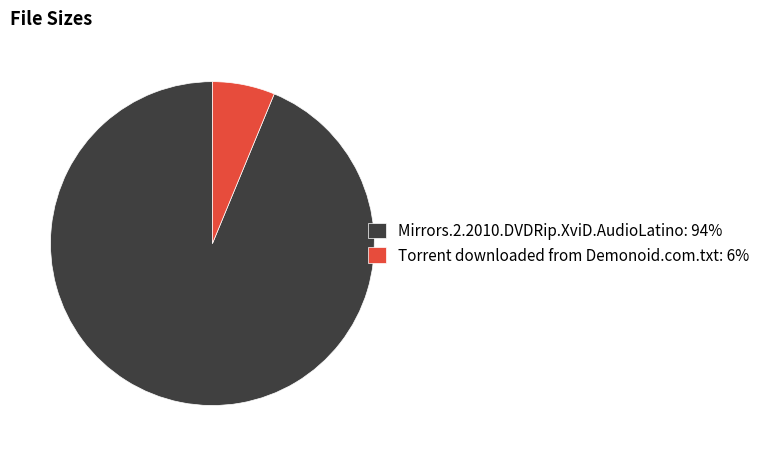

Is there a majority slice in this chart?

Yes